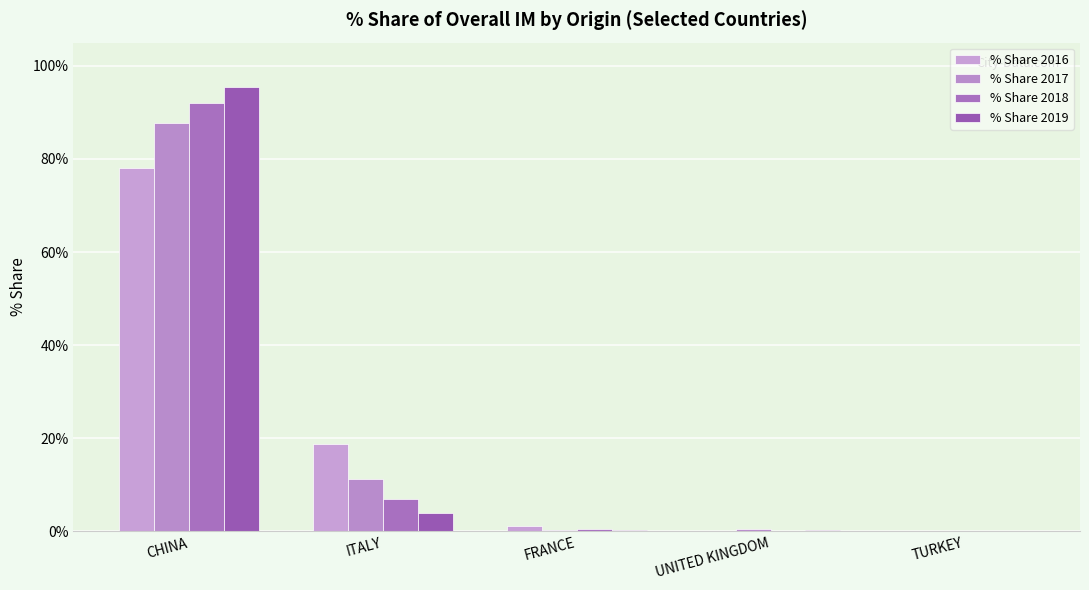

What is the average value of the % Share 2019 series?

20.0